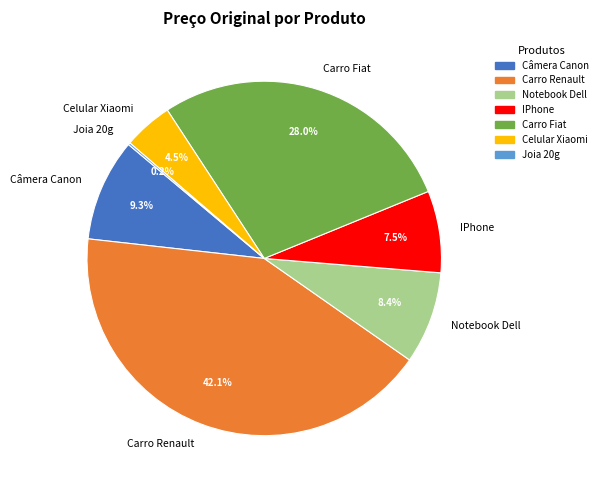

To the nearest percent, what is the average slice percentage?

14%